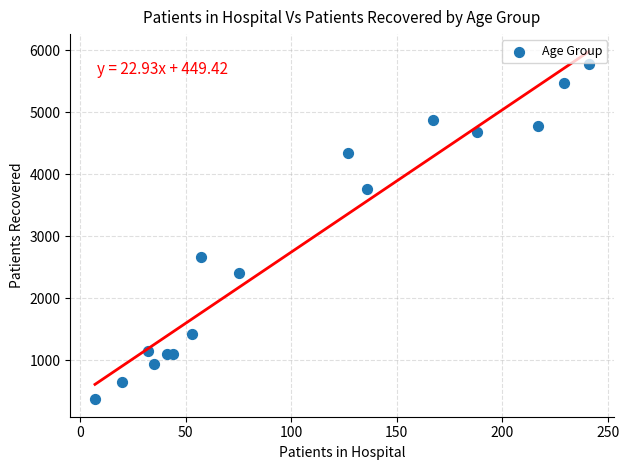

What is the range of X values (max minus min)?

234